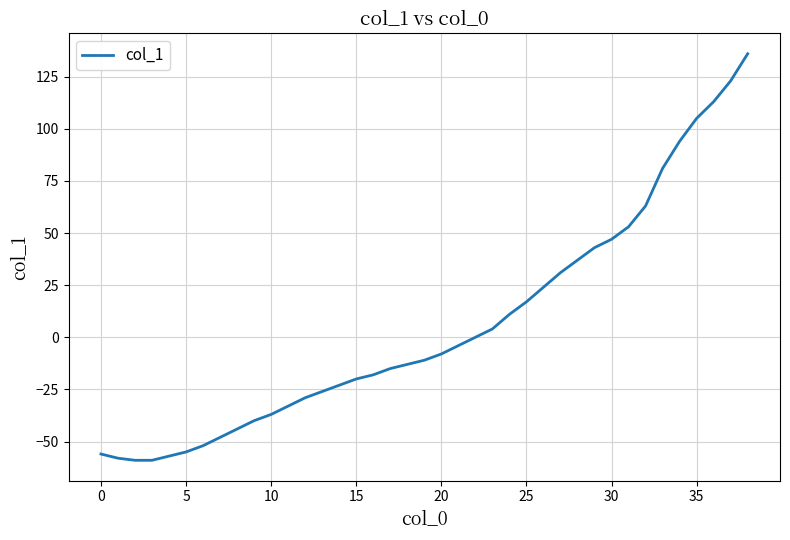

Reading left to right, list all the values displayed in this chart.

-56	-58	-59	-59	-57	-55	-52	-48	-44	-40	-37	-33	-29	-26	-23	-20	-18	-15	-13	-11	-8	-4	0	4	11	17	24	31	37	43	47	53	63	81	94	105	113	123	136